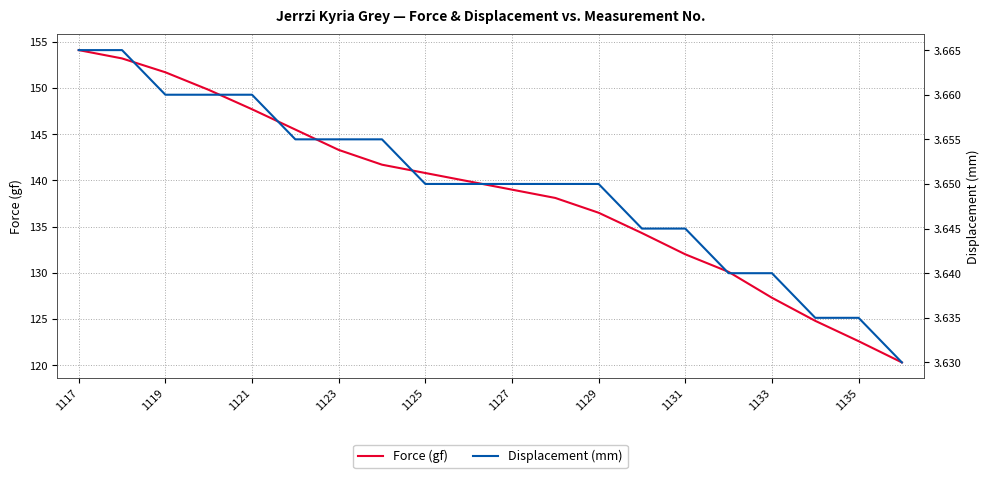

At which label does Force (gf) first exceed 139?

1117